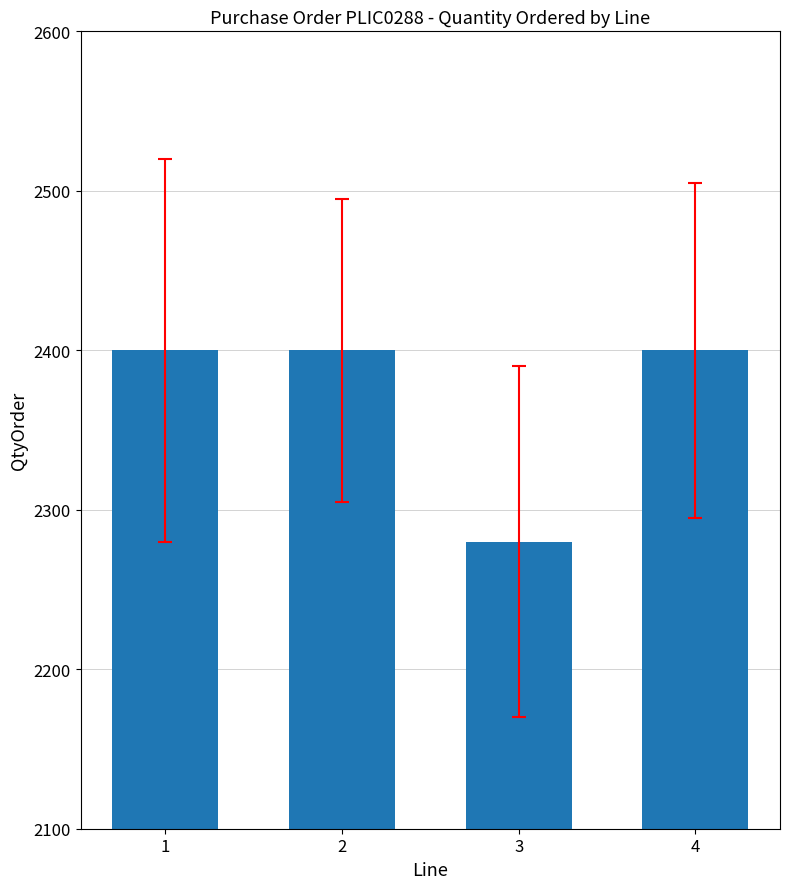

Reading left to right, list all the values displayed in this chart.

2400	2400	2280	2400